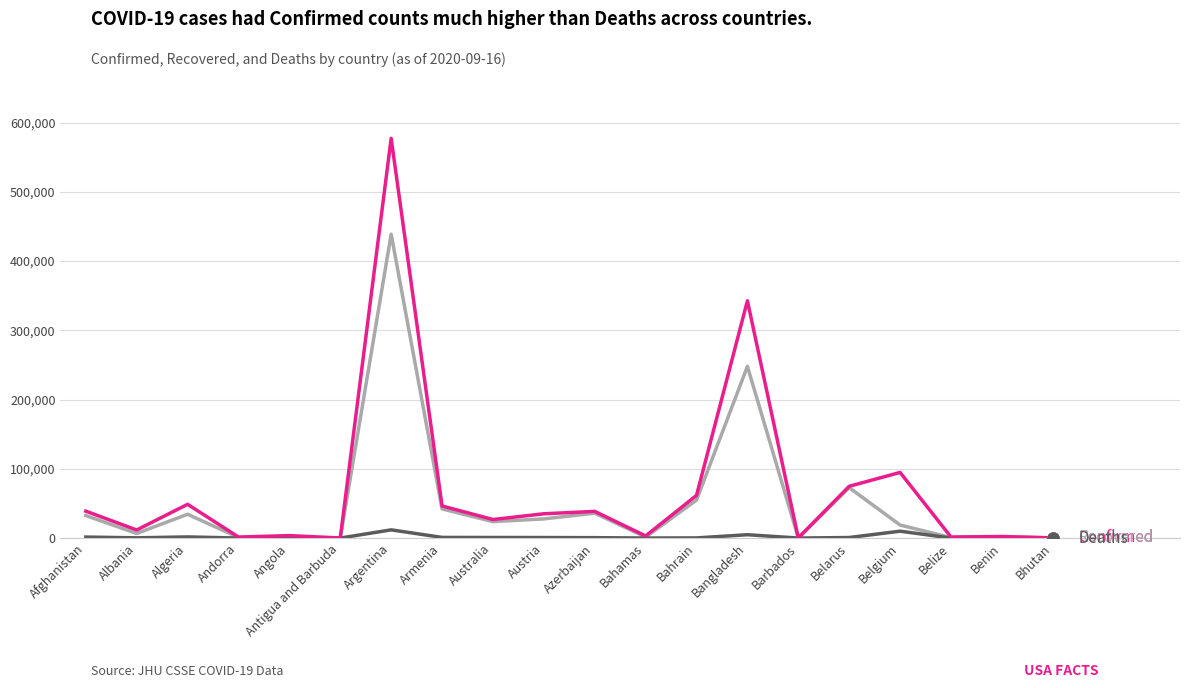

Which category has the highest value across all series?

Argentina